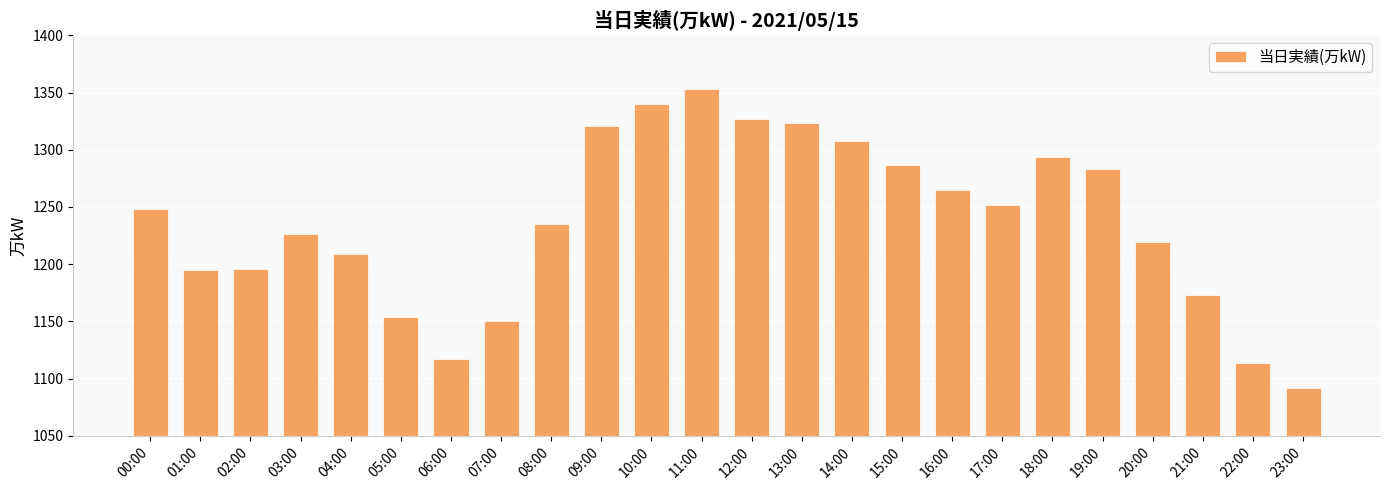

Which category has the highest value across all series?

11:00